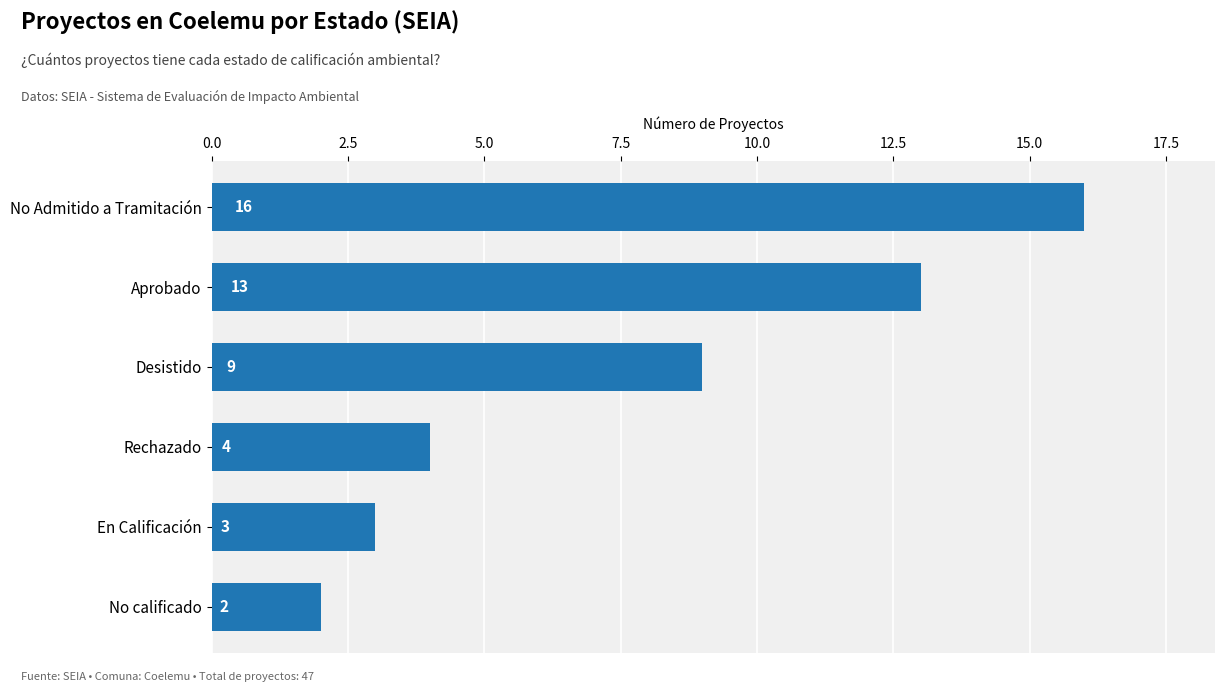

How many series are shown in this chart?

1